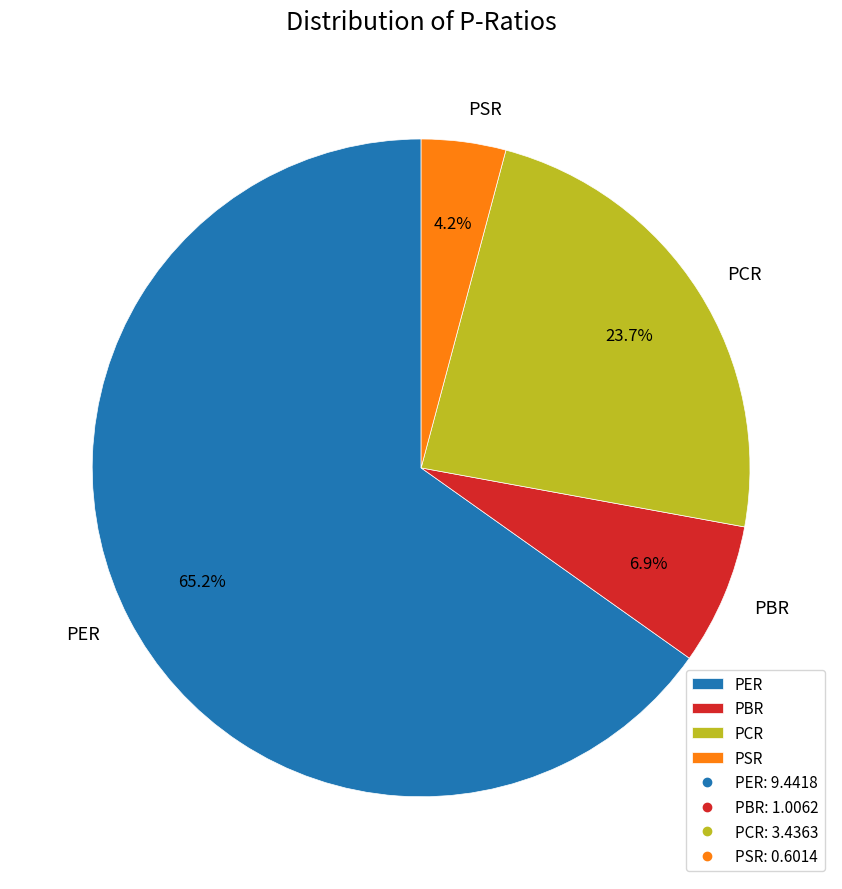

Which slice is the largest?

PER